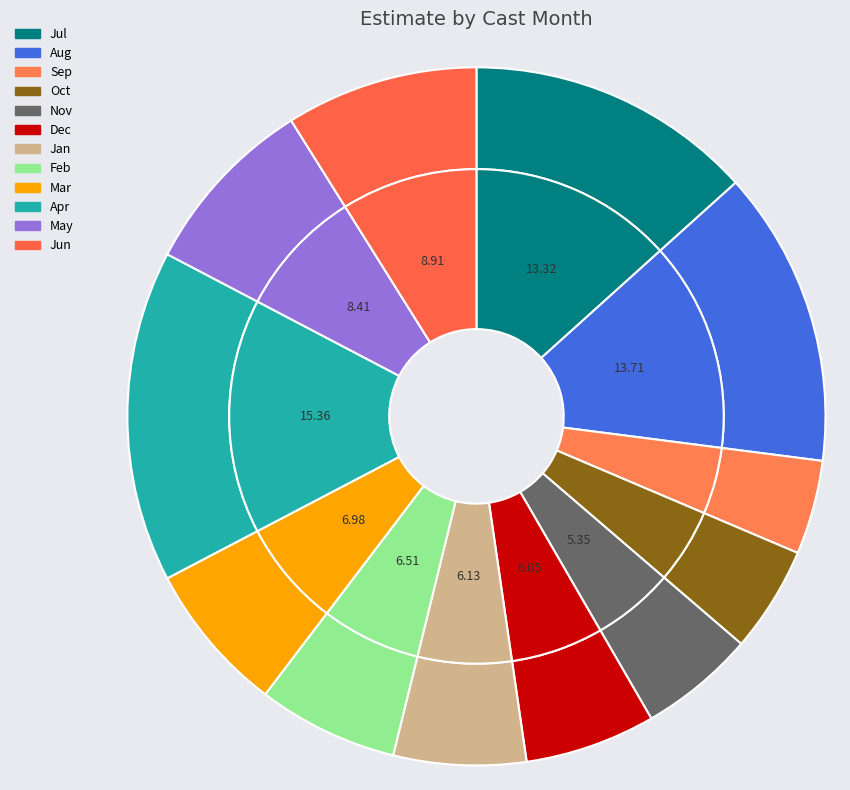

Combined, what portion of the pie is 3 and 10?

11.9%